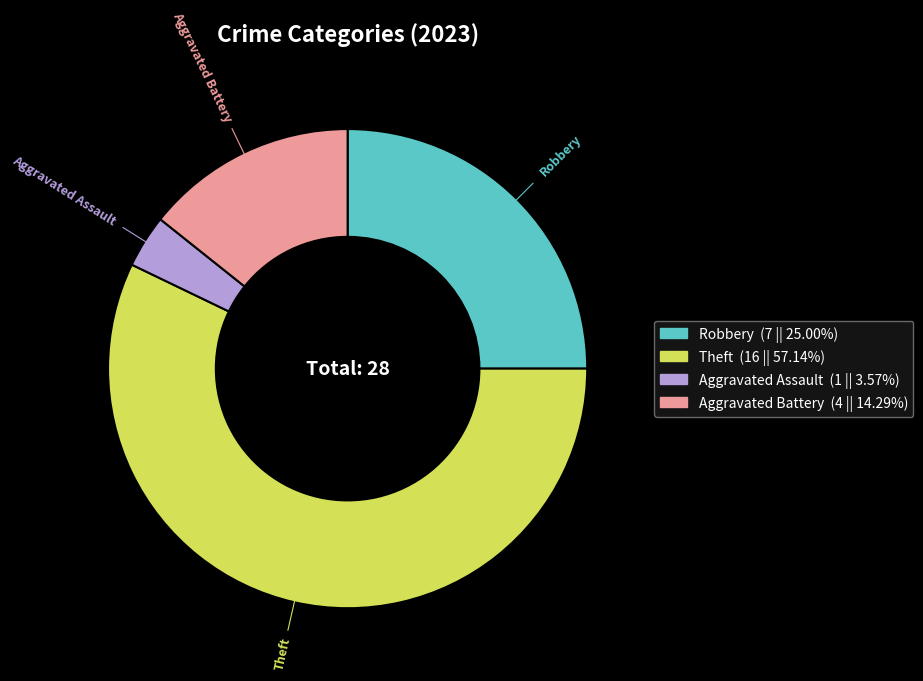

Is there any slice that represents more than half of the pie?

Yes